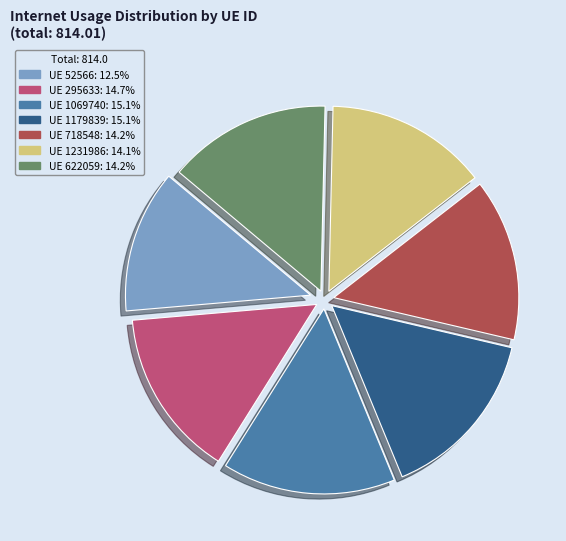

Is UE 295633: 14.7% the majority of the pie?

No